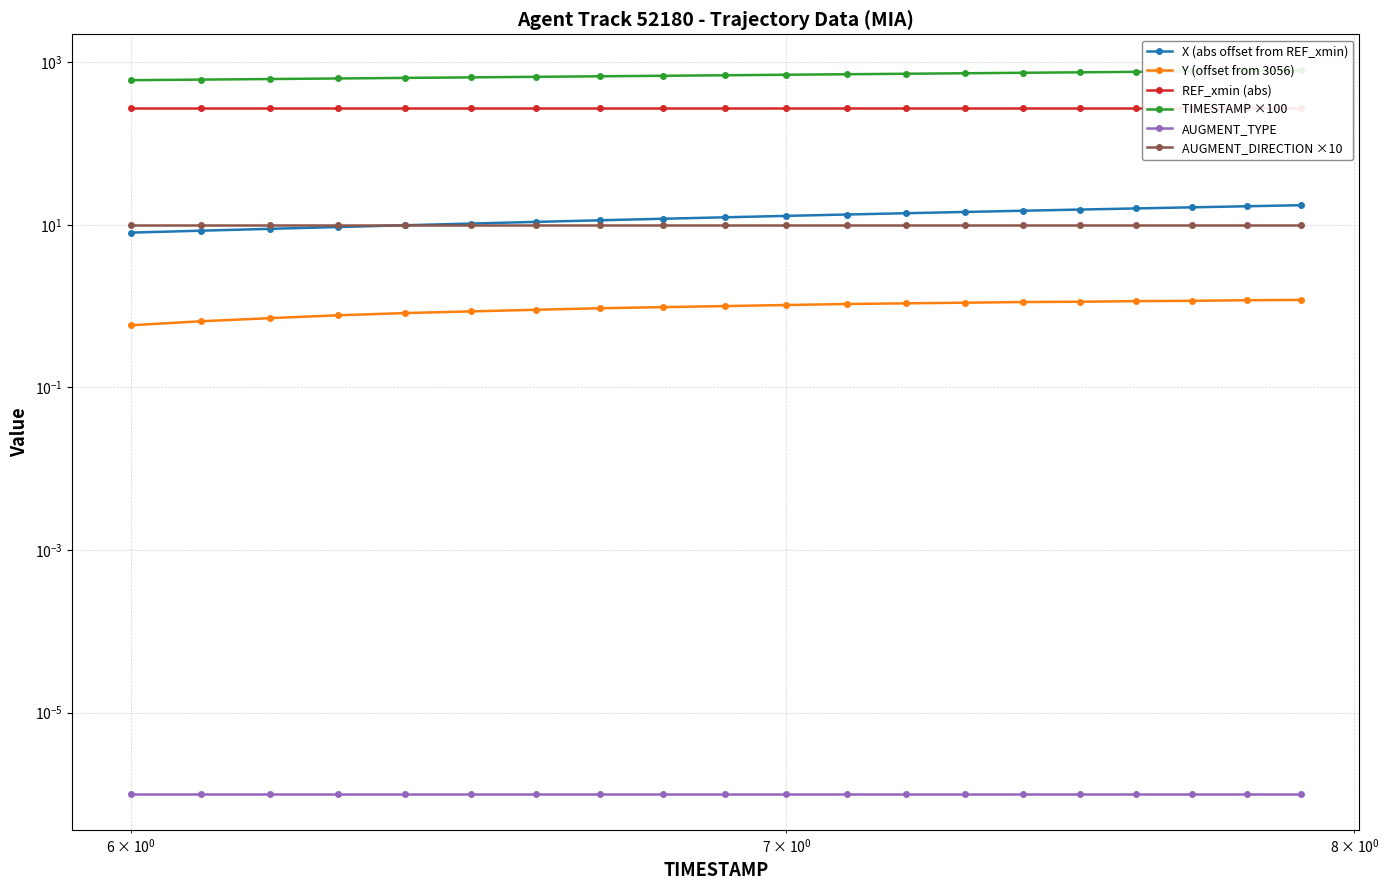

The REF_xmin (abs) series shows 93.9 at 9. True or false?

False